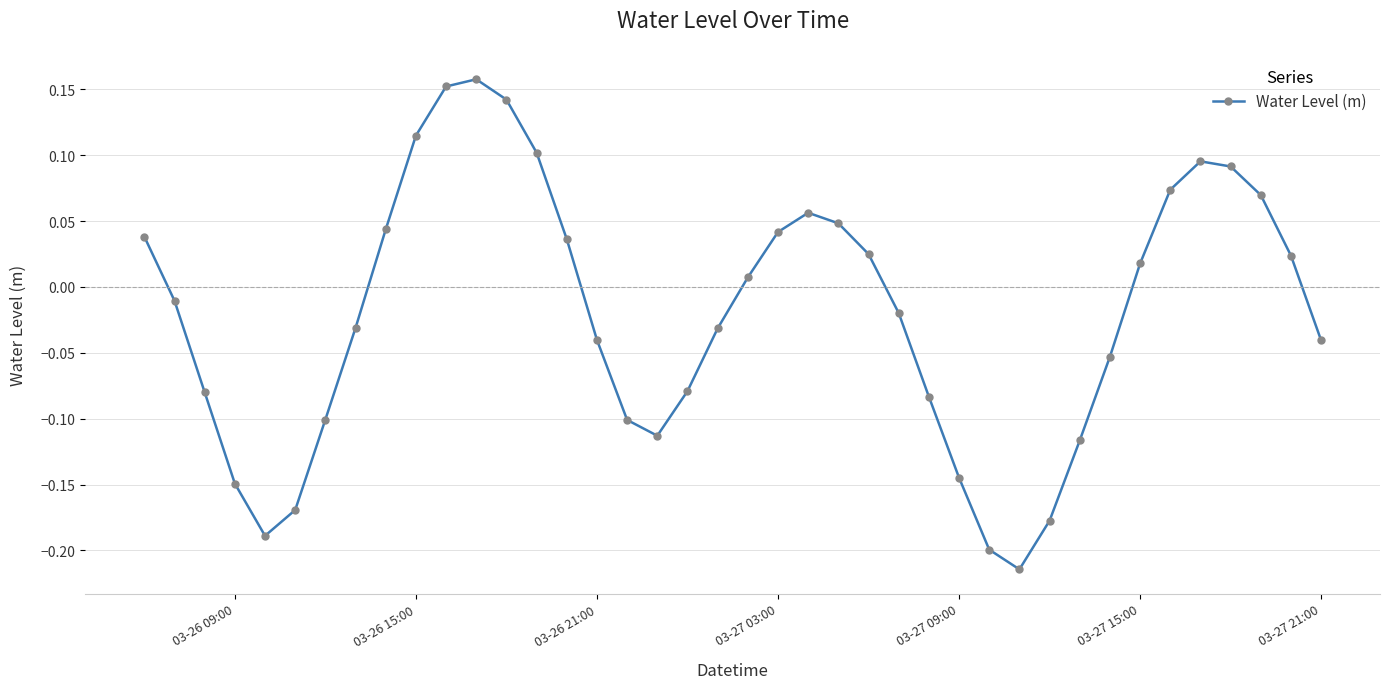

How many positive values are there?

19